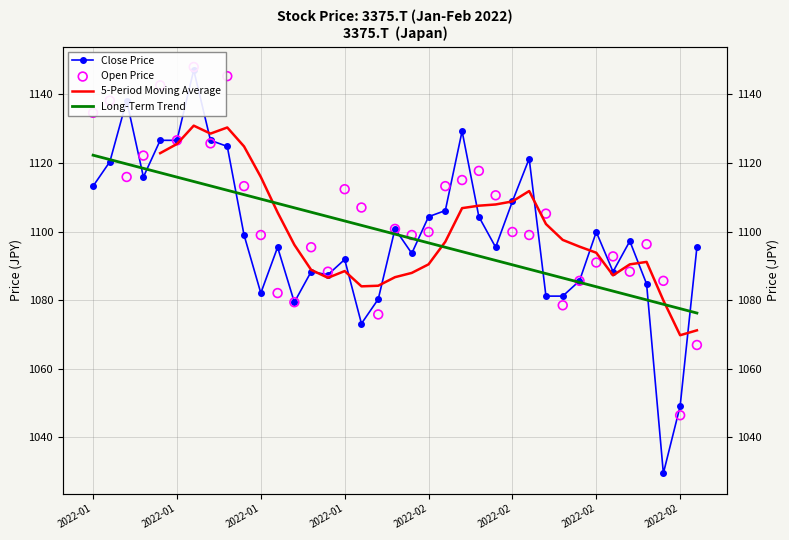

Which series has the widest spread of Y values?

Close